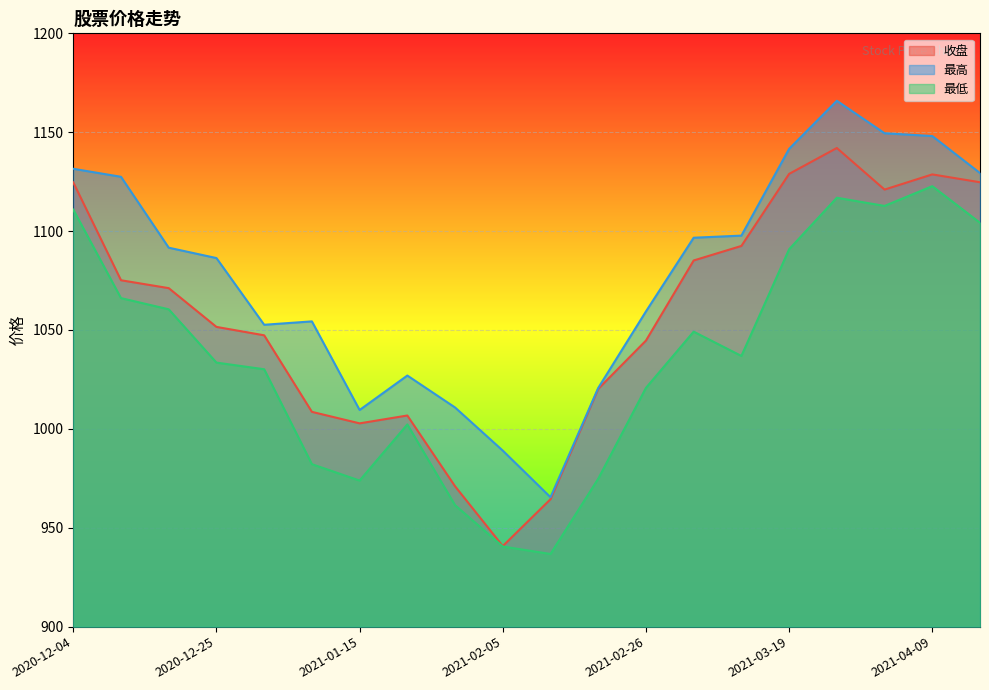

Rank the series by their average value, from highest to lowest.

最高, 收盘, 最低